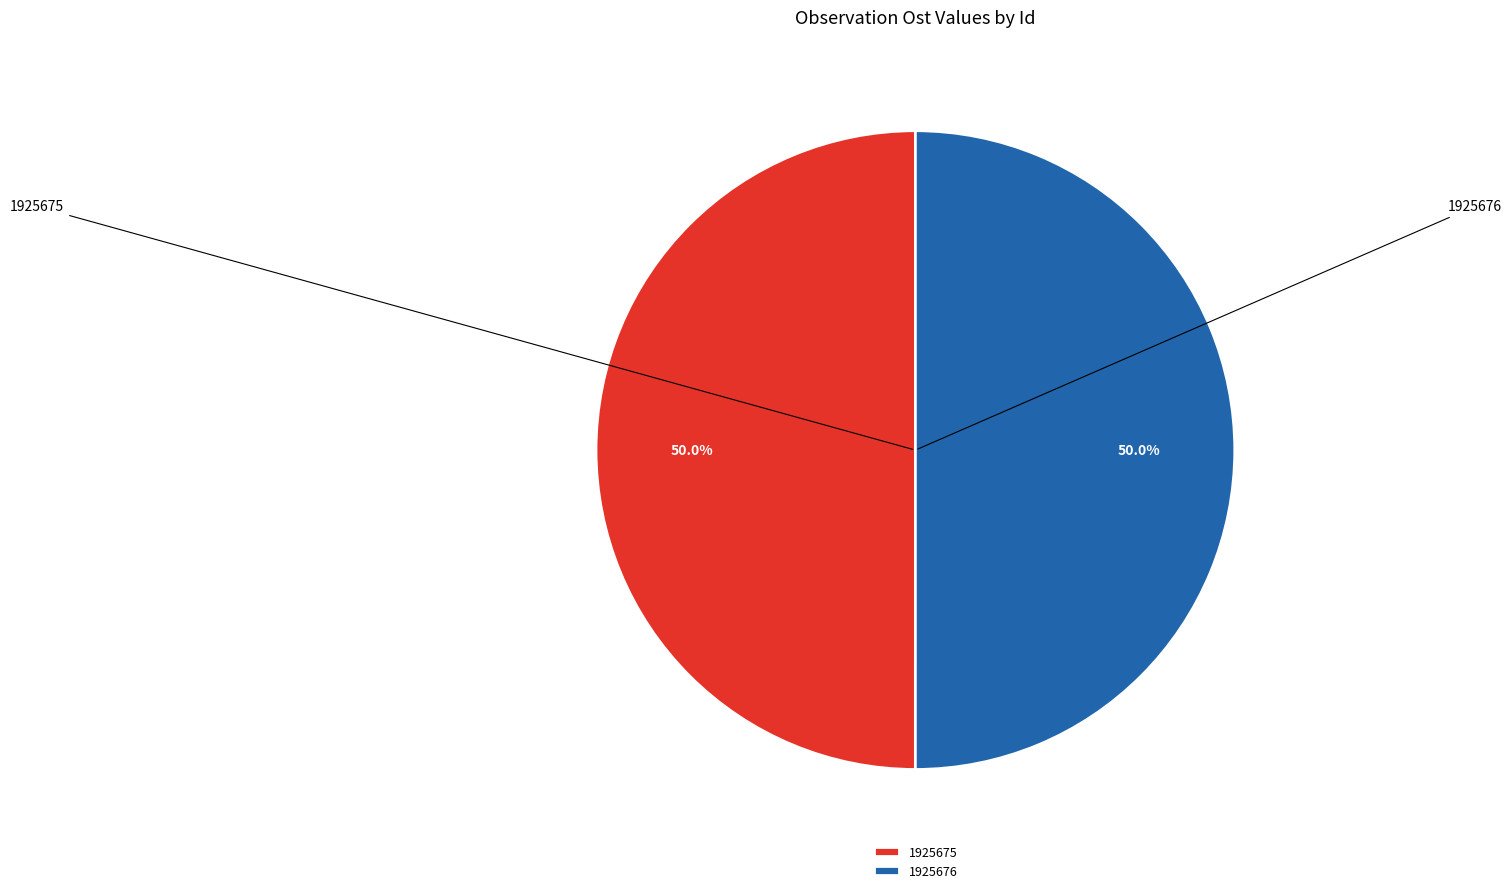

To the nearest percent, what percentage of the pie is 1925675?

50%